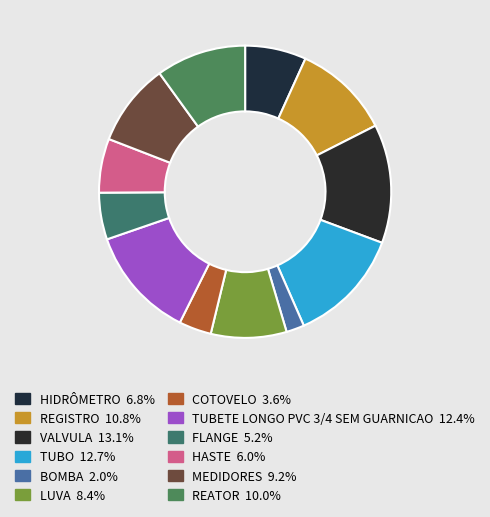

Is there a majority slice in this chart?

No